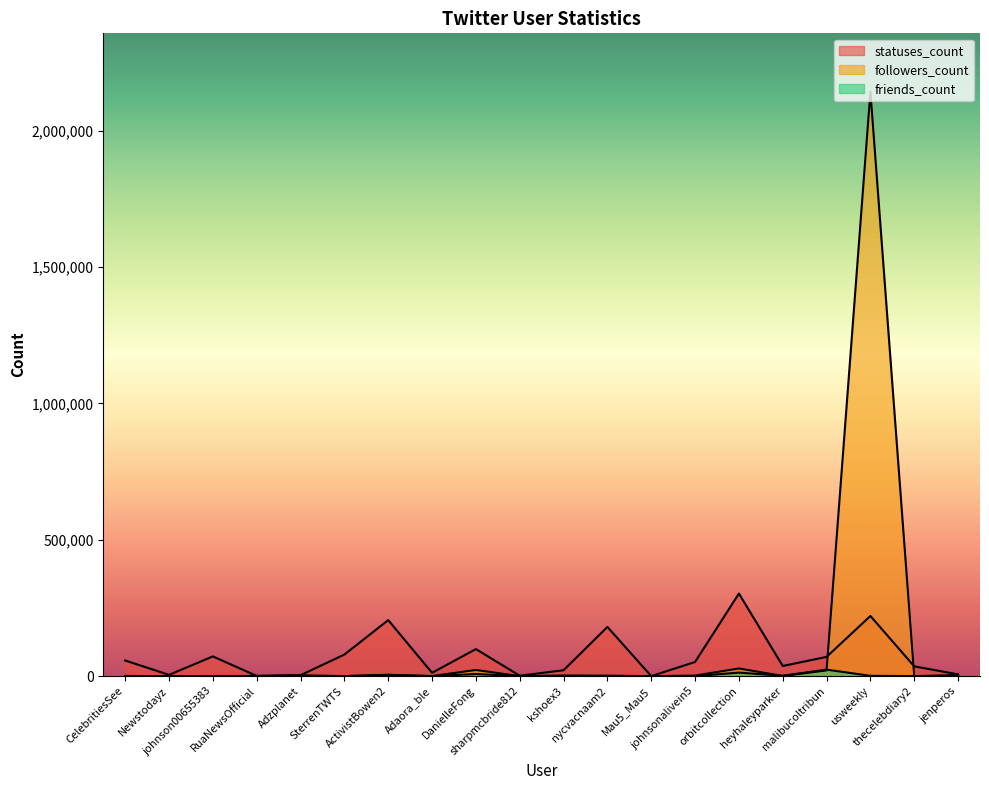

After their last crossing, which series has the higher values: followers_count or friends_count?

followers_count